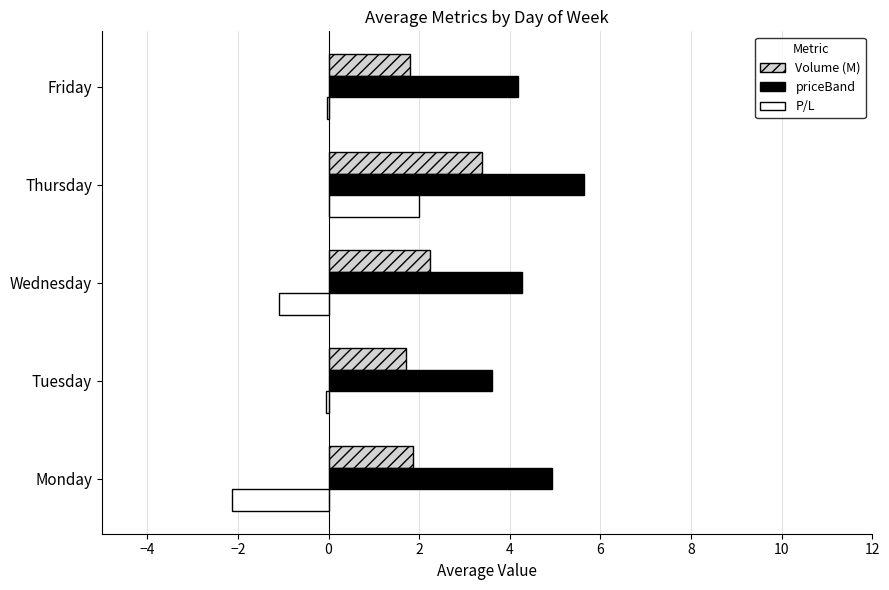

What is the sum of all P/L values?

-1.3